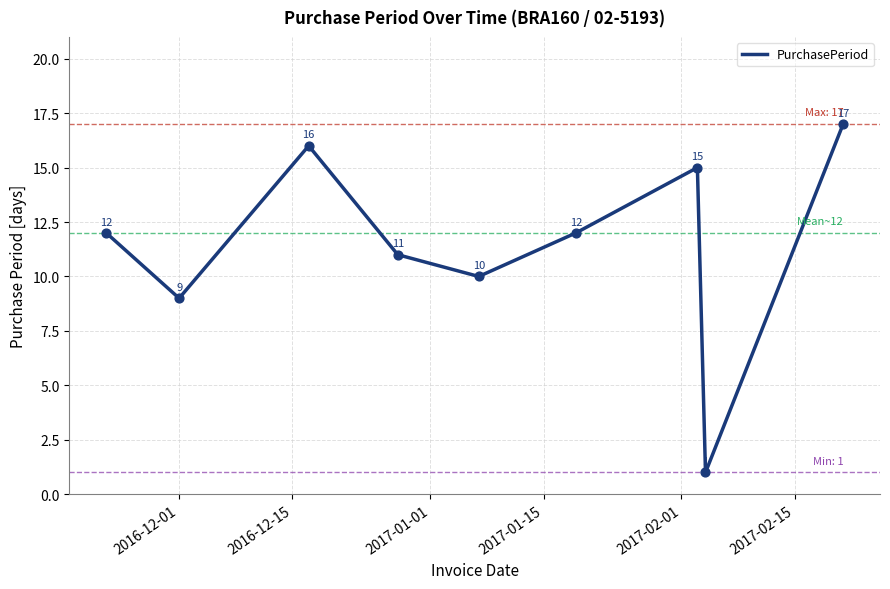

What is the maximum value shown in the chart?

17